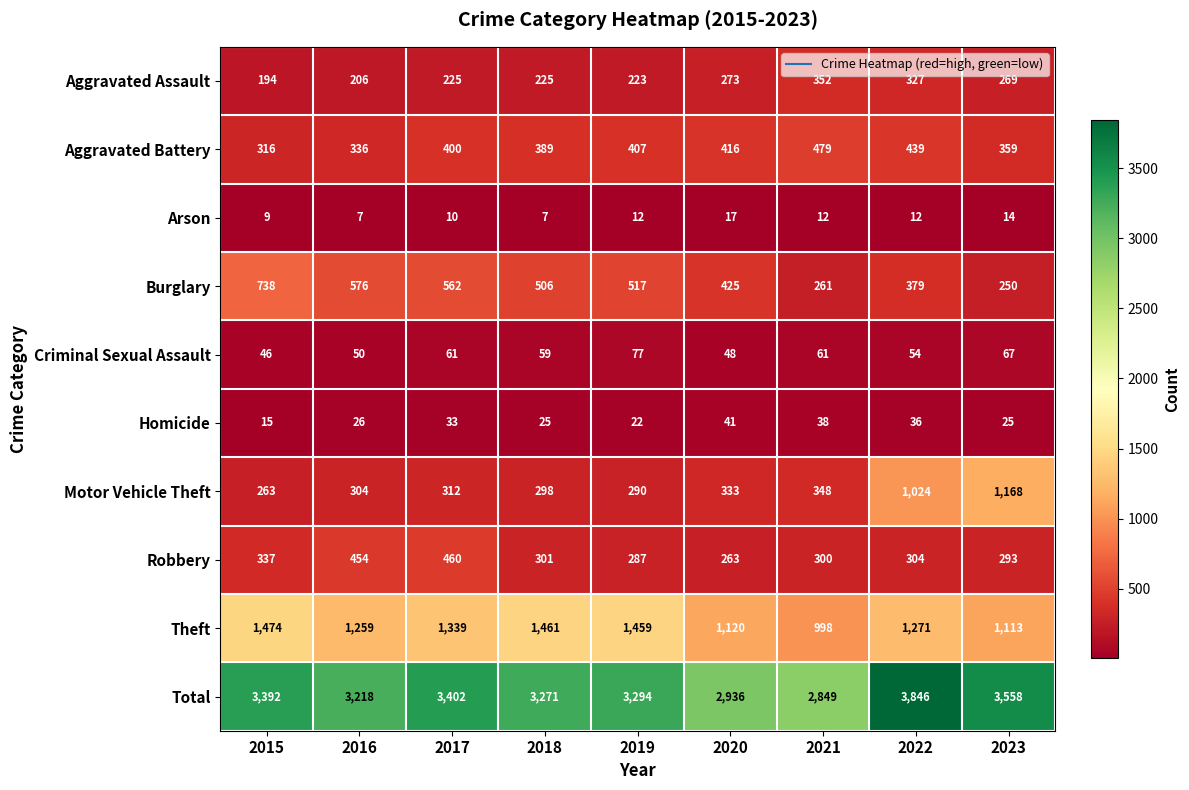

Is it true that Burglary equals 517 at 2019?

True